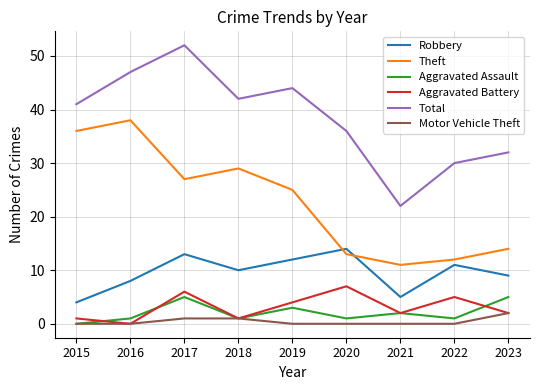

Where is the first local maximum for Aggravated Battery?

2017